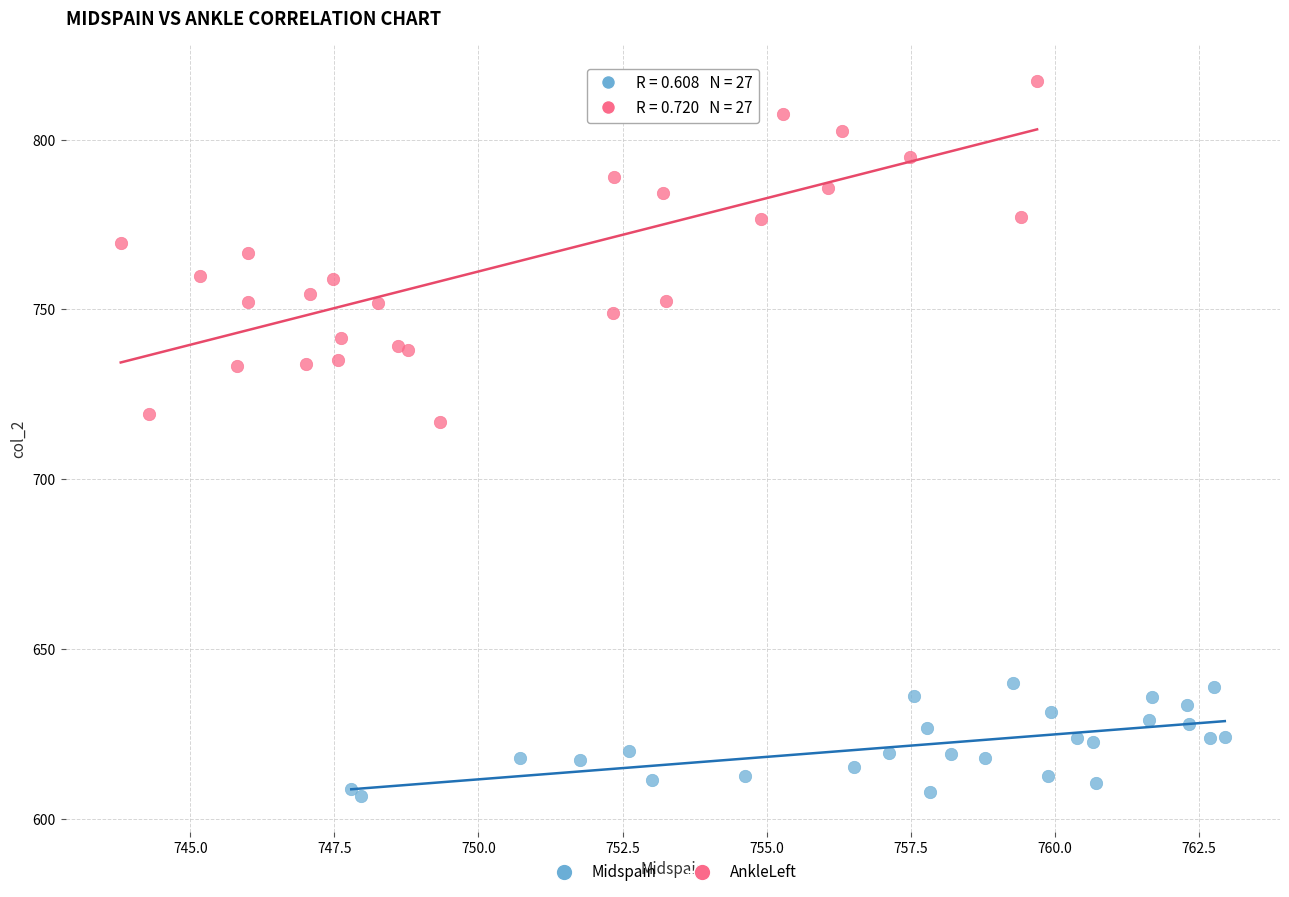

Which series reaches the minimum Y coordinate?

Midspain